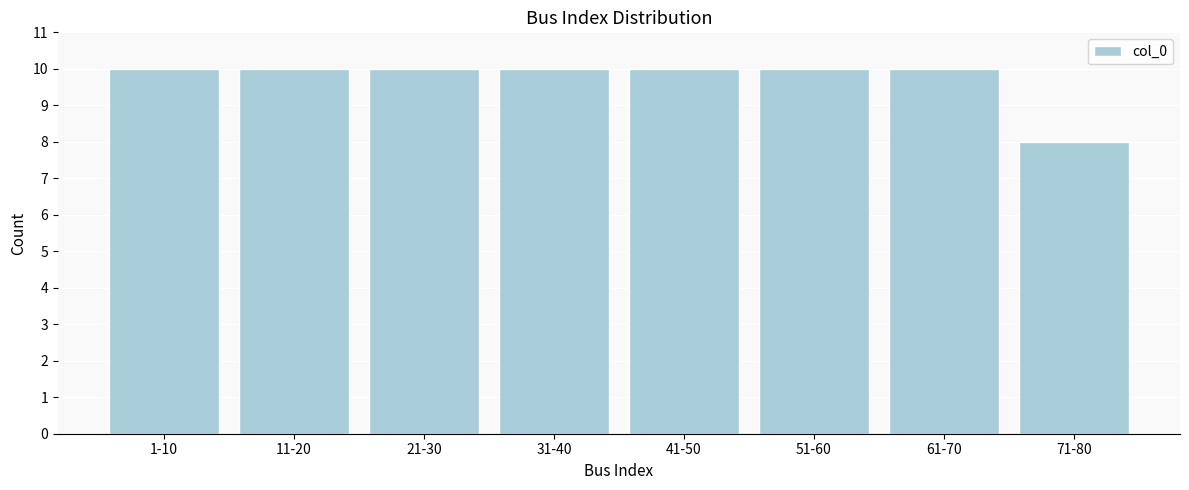

Reading right to left, list all the values displayed in this chart.

8	10	10	10	10	10	10	10